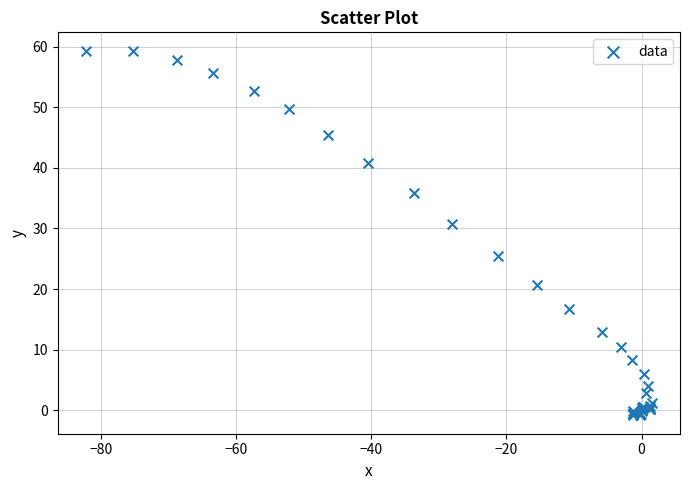

What Y value in the scatter plot is closest to 29?

30.8